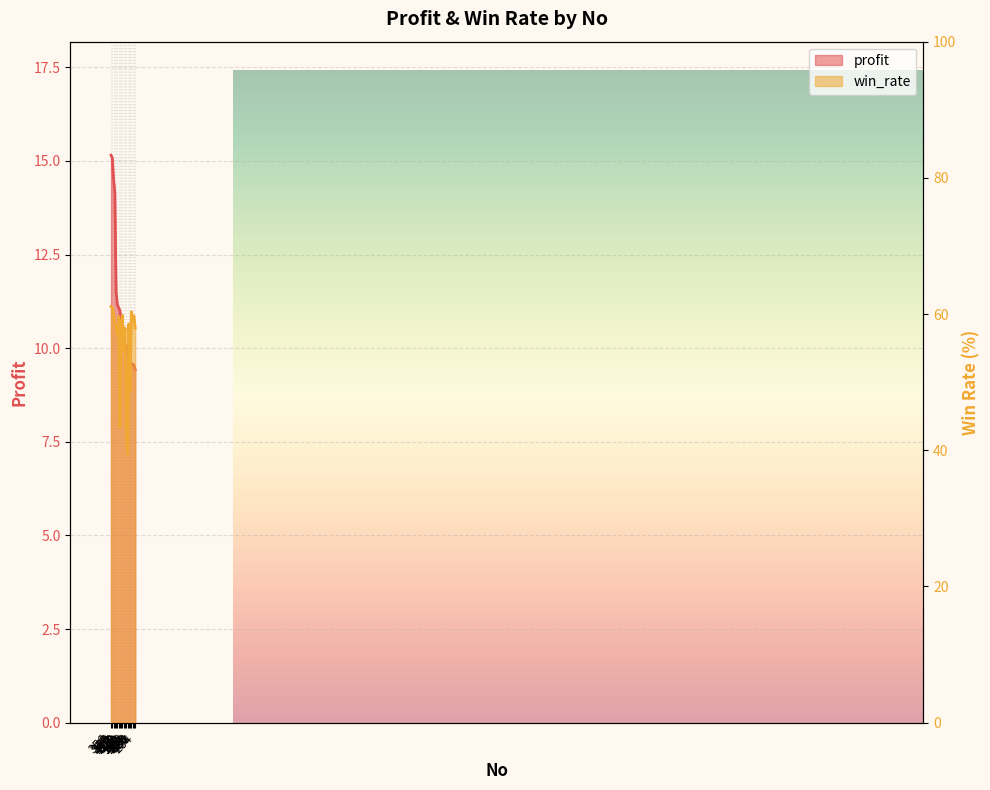

What are all the series names shown in the legend?

profit, win_rate